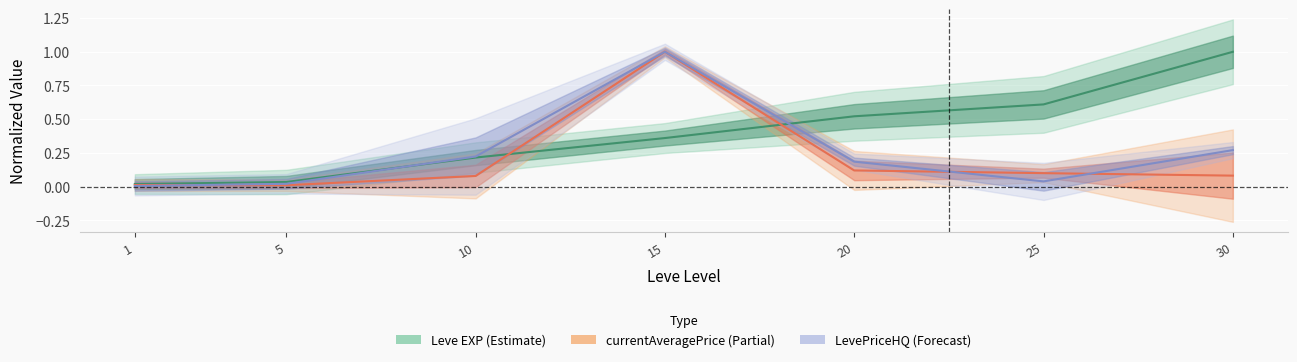

Between 10 and 30, which series saw the biggest shift?

Leve EXP